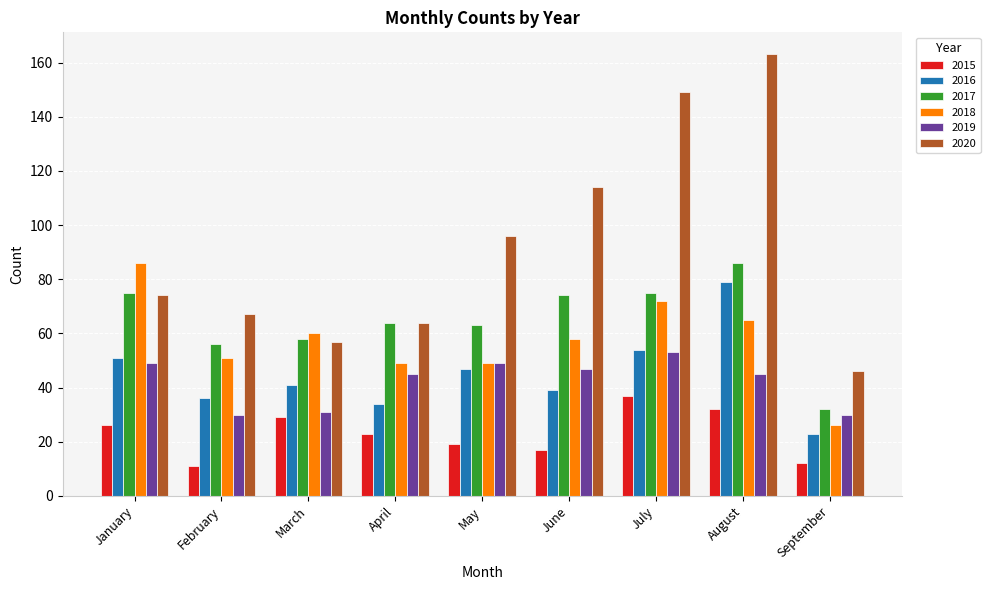

Reading left to right, what are all the values shown in this chart?

2015: 26	11	29	23	19	17	37	32	12
2016: 51	36	41	34	47	39	54	79	23
2017: 75	56	58	64	63	74	75	86	32
2018: 86	51	60	49	49	58	72	65	26
2019: 49	30	31	45	49	47	53	45	30
2020: 74	67	57	64	96	114	149	163	46